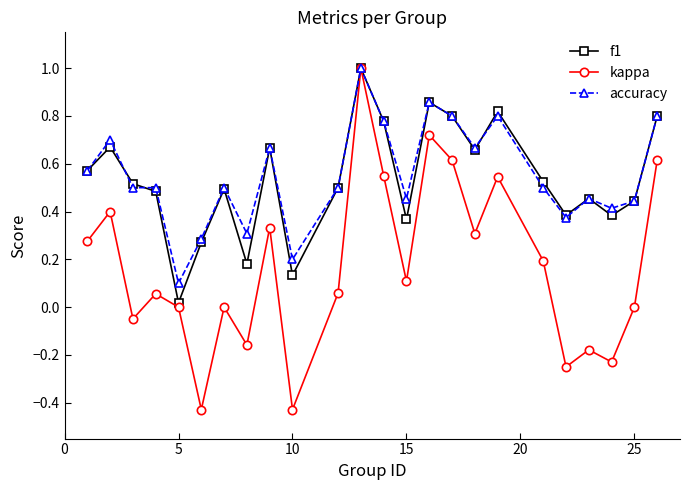

What is the greatest value displayed?

1.0